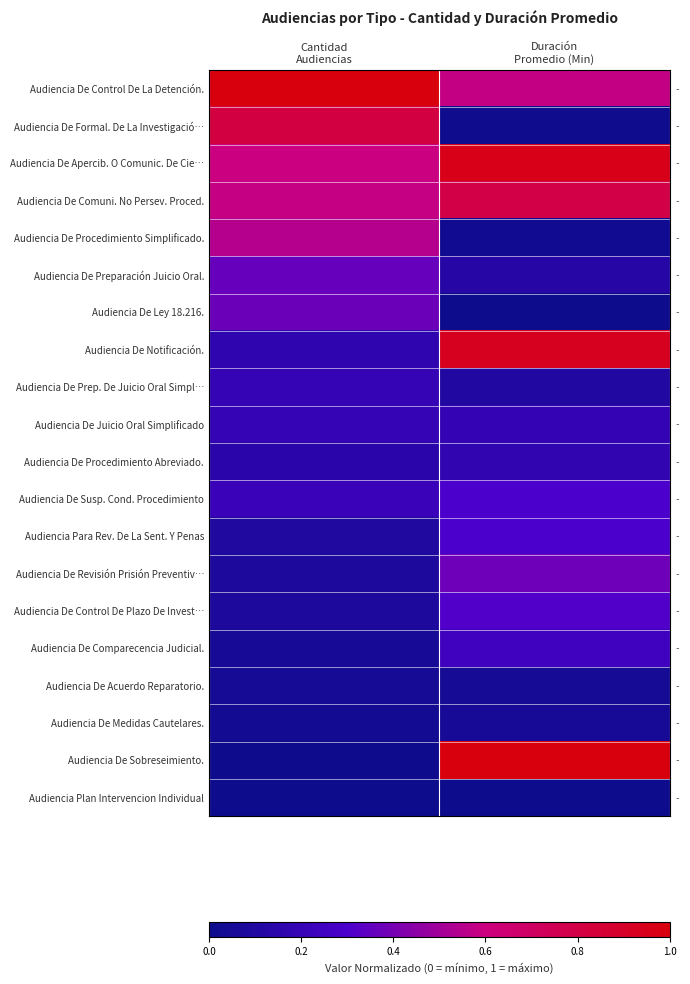

What is the spread (max minus min) of values at Cantidad
Audiencias?

1.0